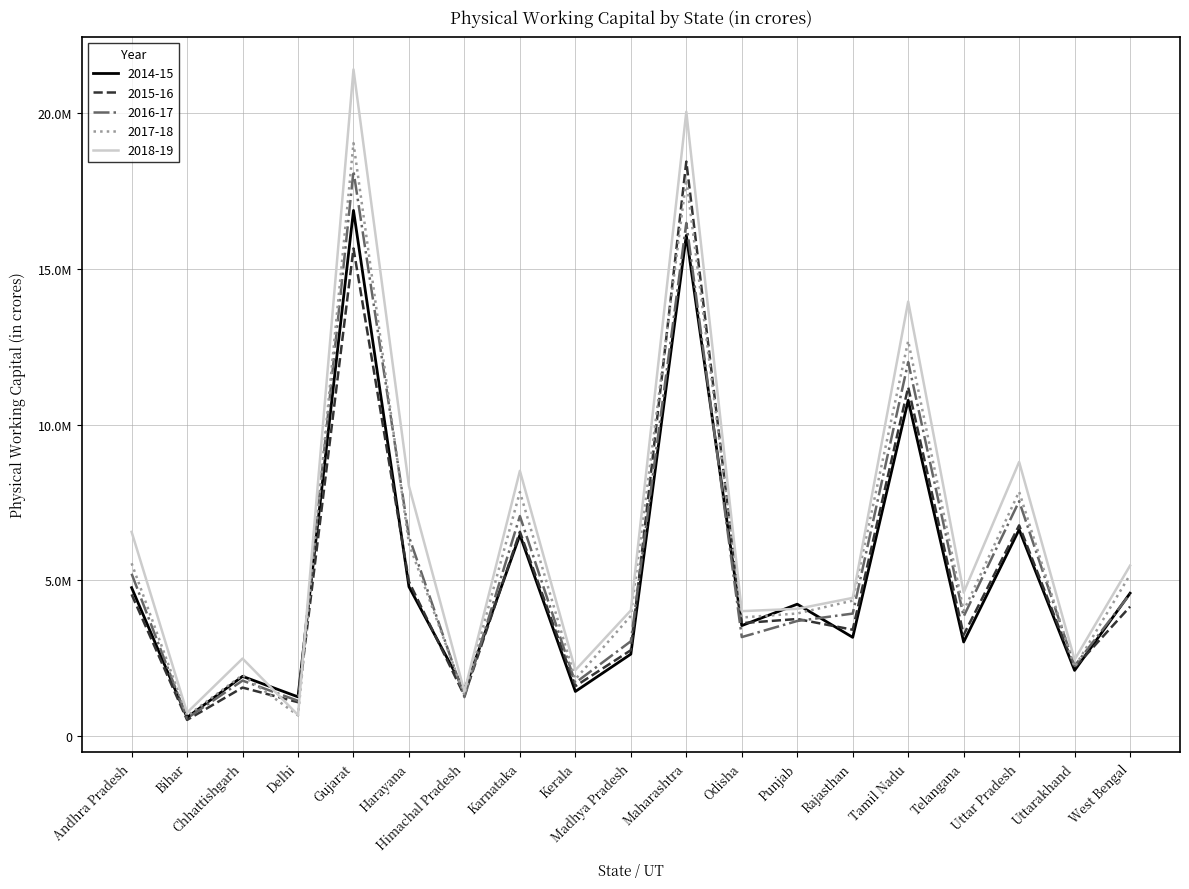

Where is the first local maximum for 2018-19?

Chhattishgarh